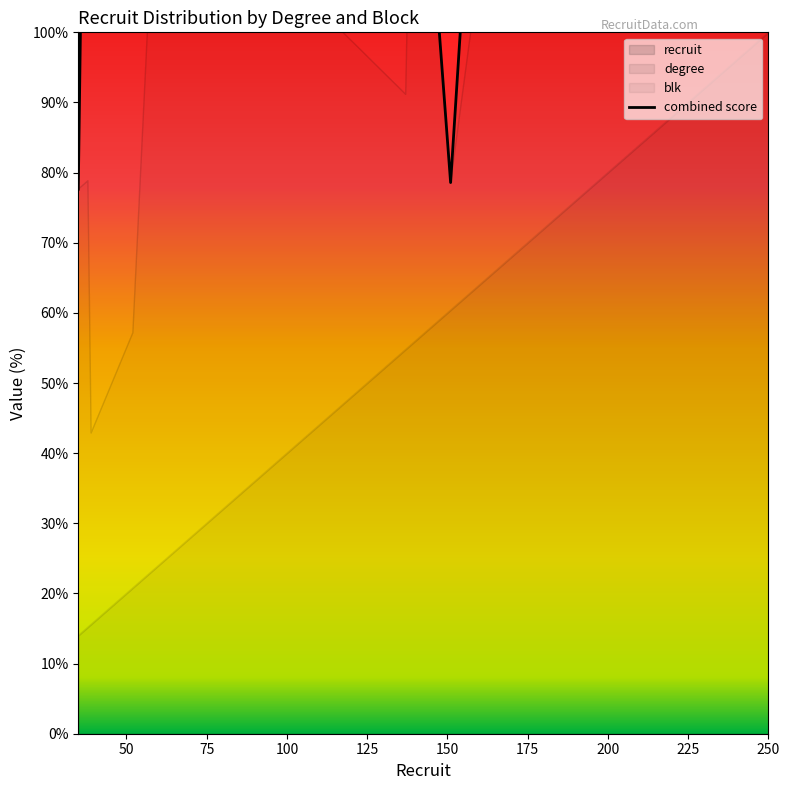

Where is the first local maximum?

50